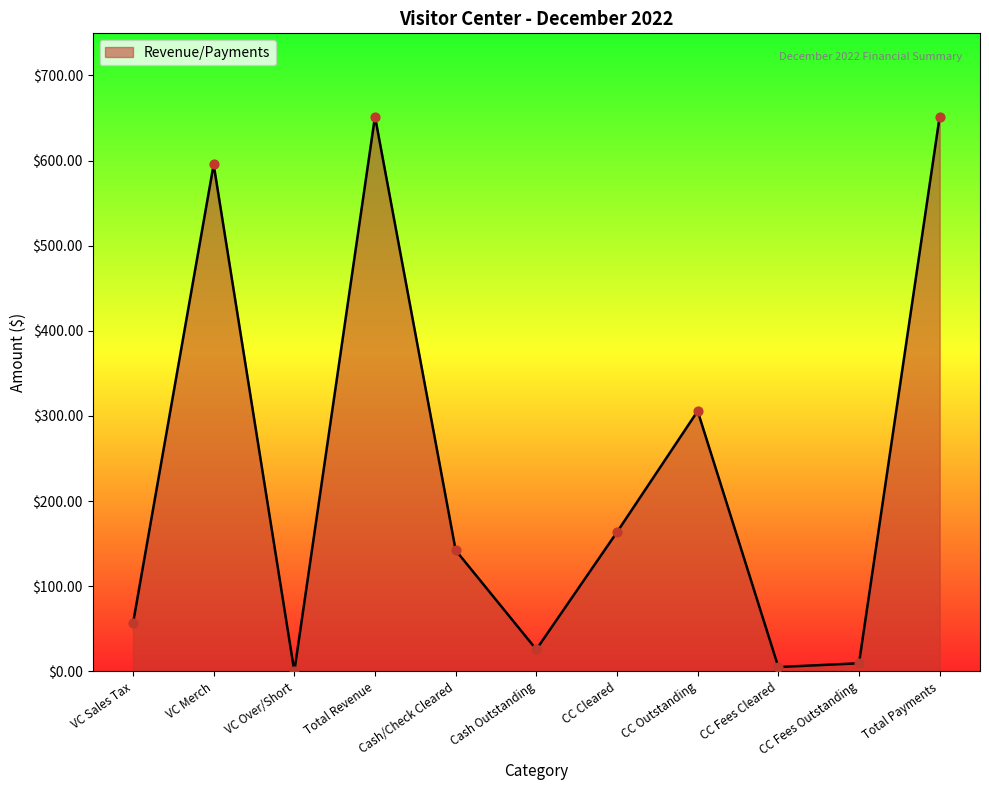

What is the change in value from CC Cleared to CC Fees Outstanding?

-154.1